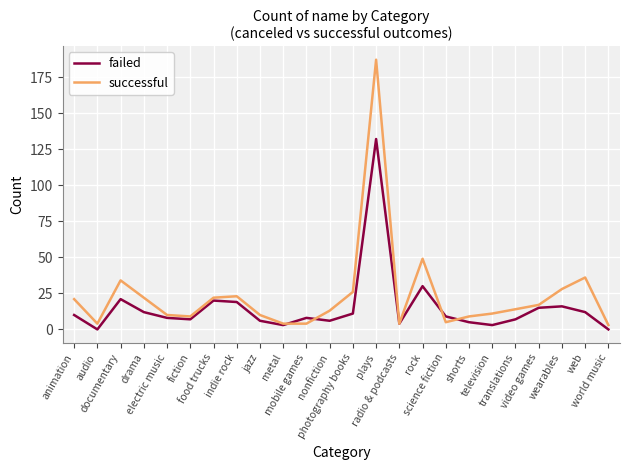

Rank the series by their maximum value, from lowest to highest.

failed, successful